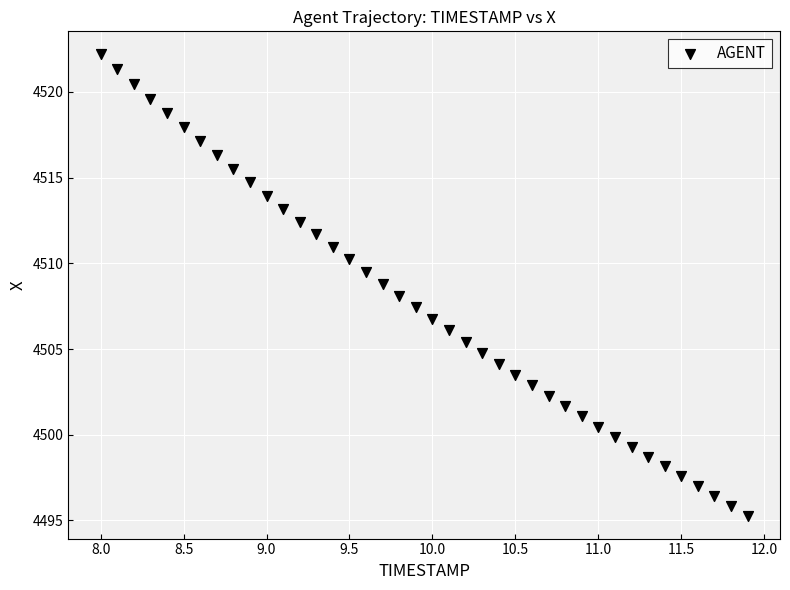

What is the range of Y values (max minus min)?

26.9